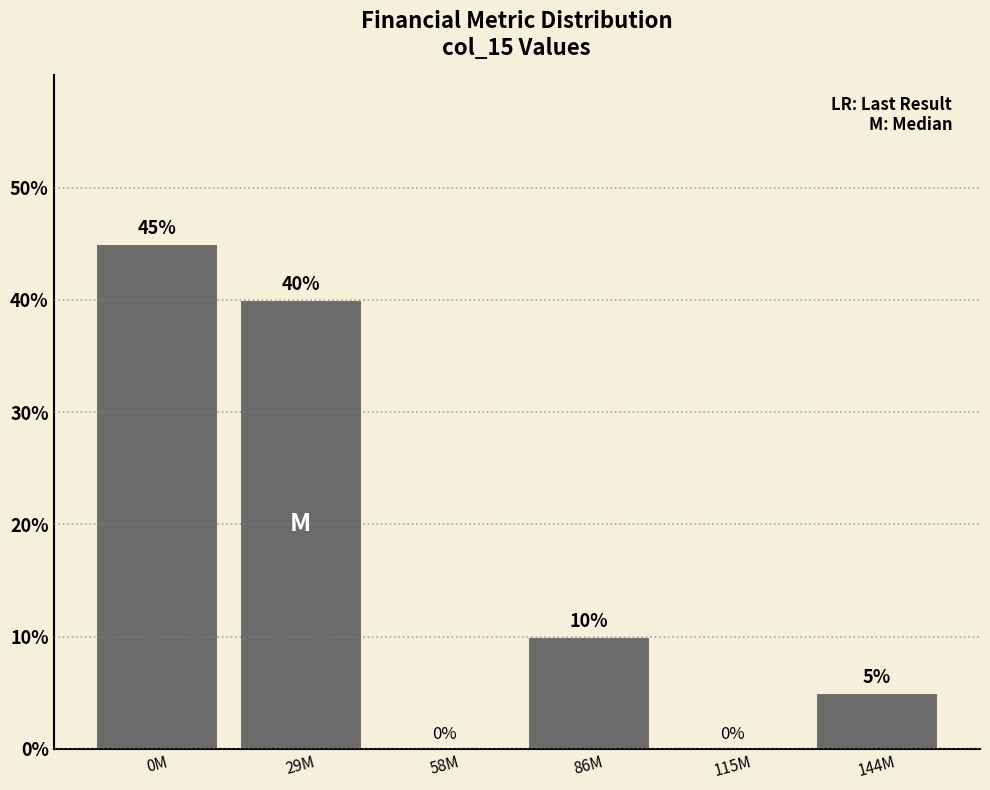

Reading left to right, extract all data points from this chart.

0M=45	29M=40	58M=0	86M=10	115M=0	144M=5